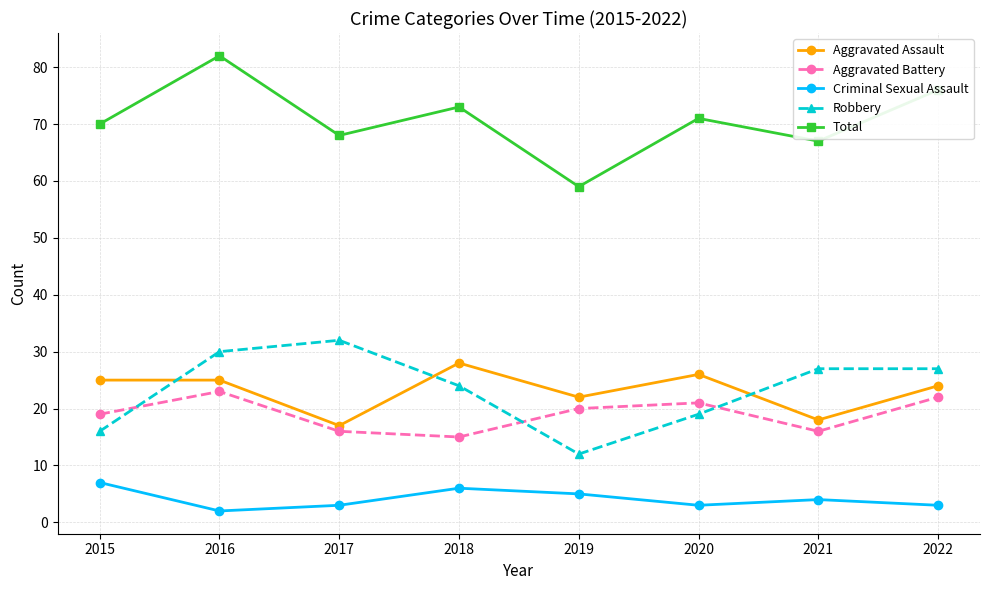

How many series are shown in this chart?

5